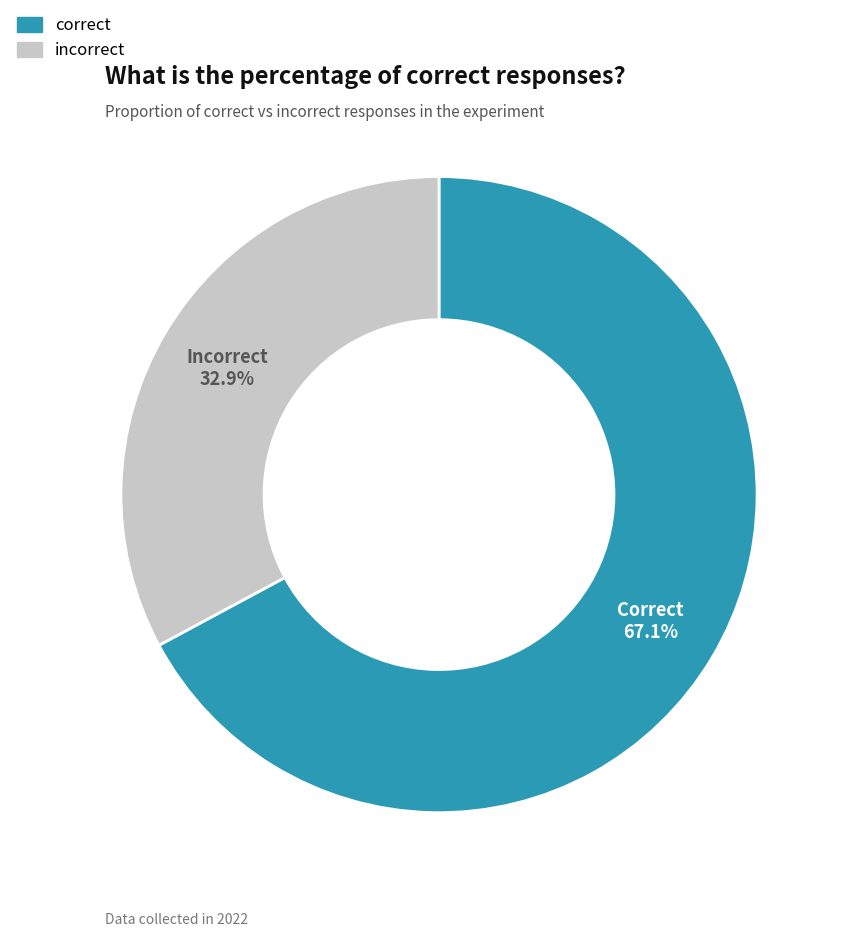

Between correct and incorrect, which is larger?

correct